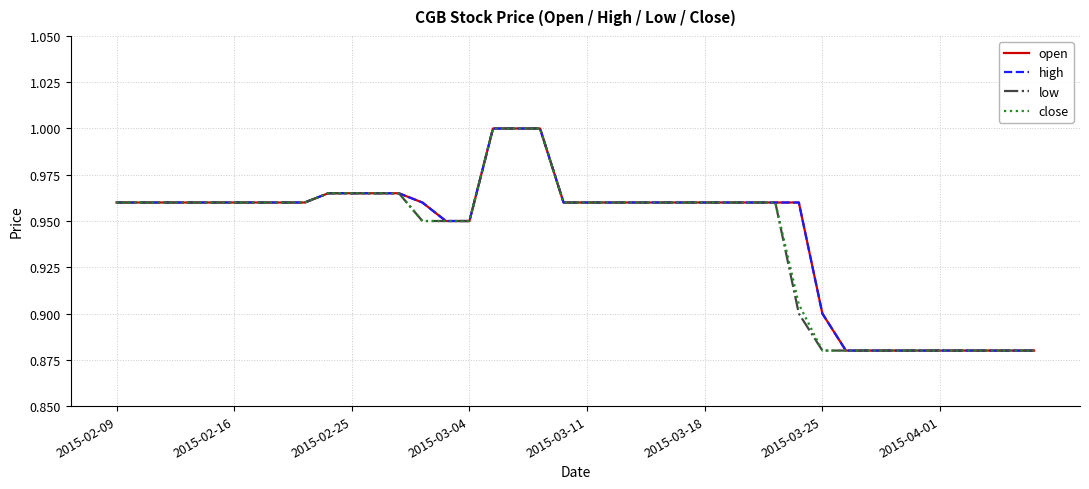

Which category has the lowest value in the high series?

31